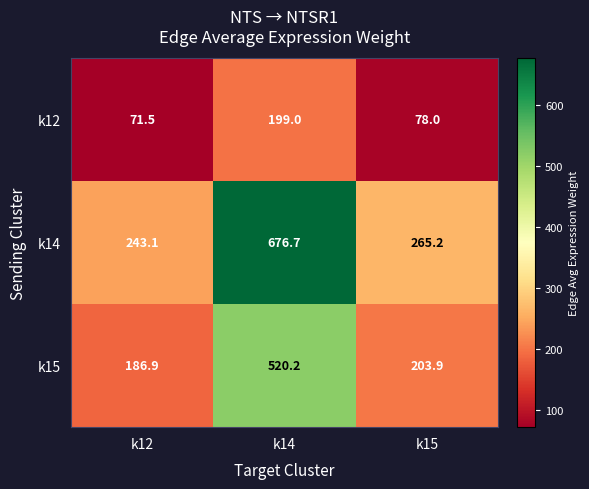

True or false: k15 has a value of 320.6 at k15.

False